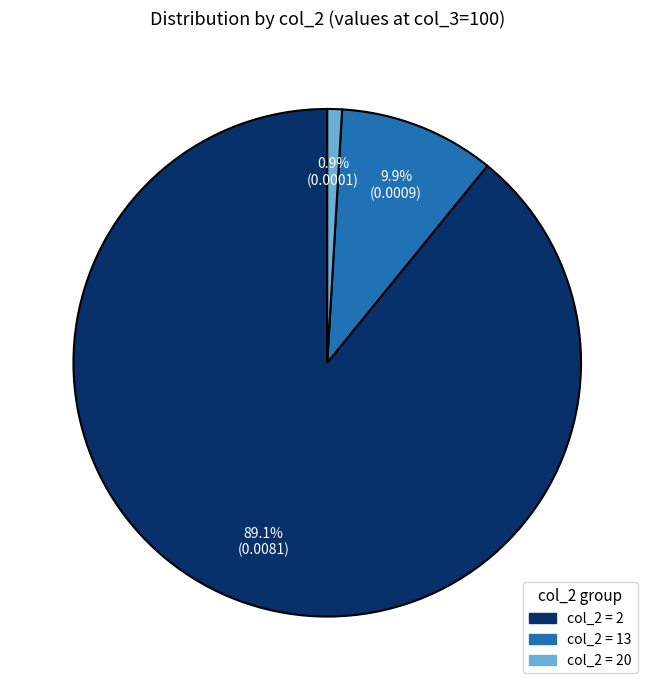

Is there a majority slice in this chart?

Yes